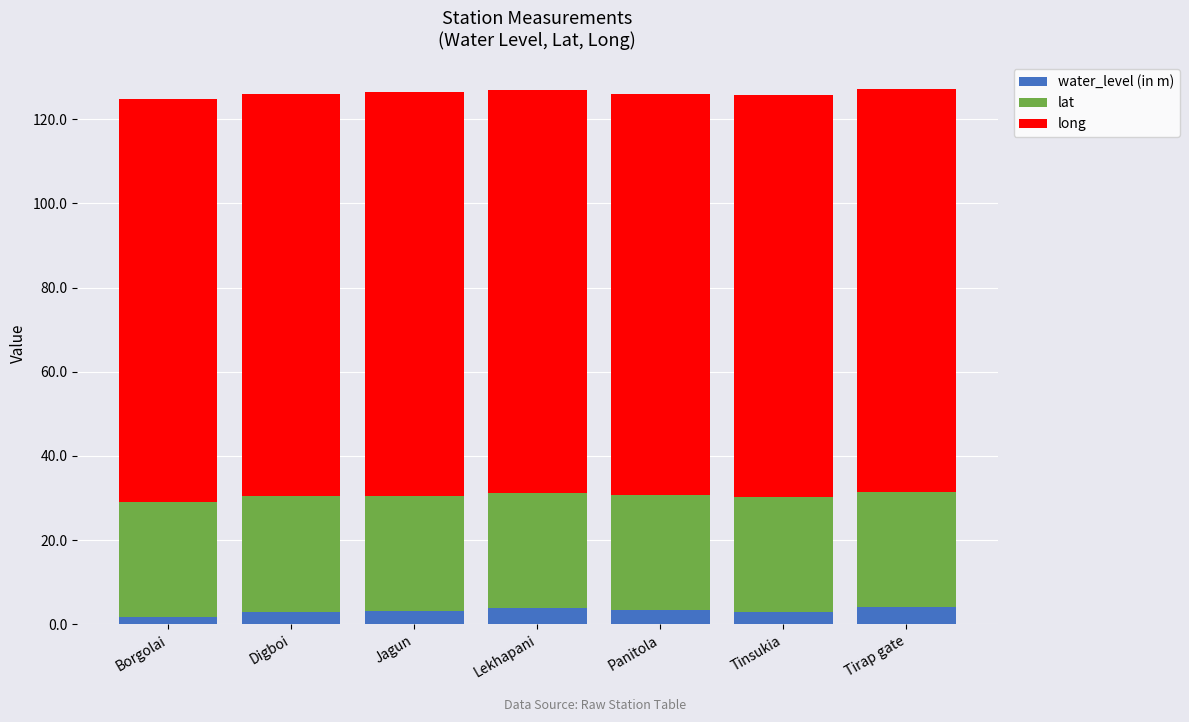

What is the sum of all water_level (in m) values?

21.9